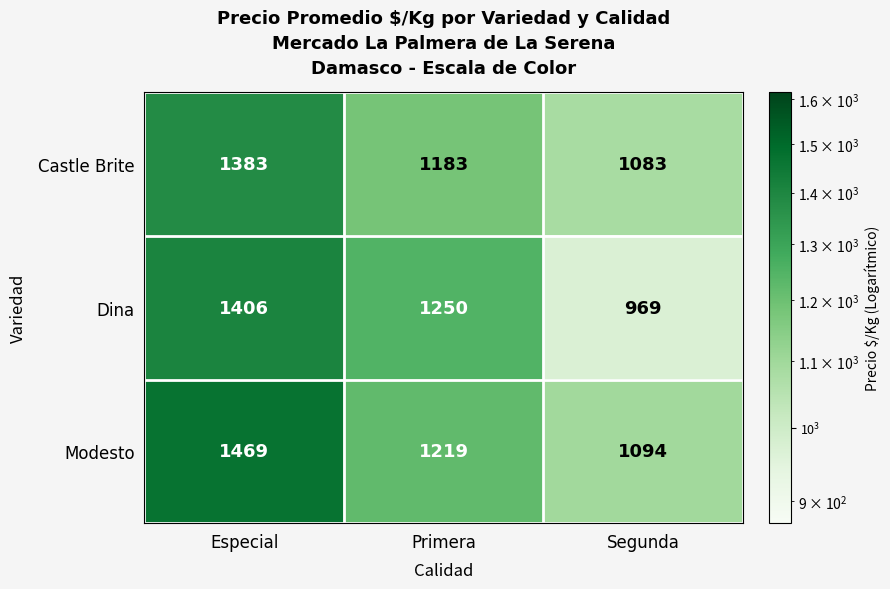

What is the difference between the highest and lowest values at Segunda?

125